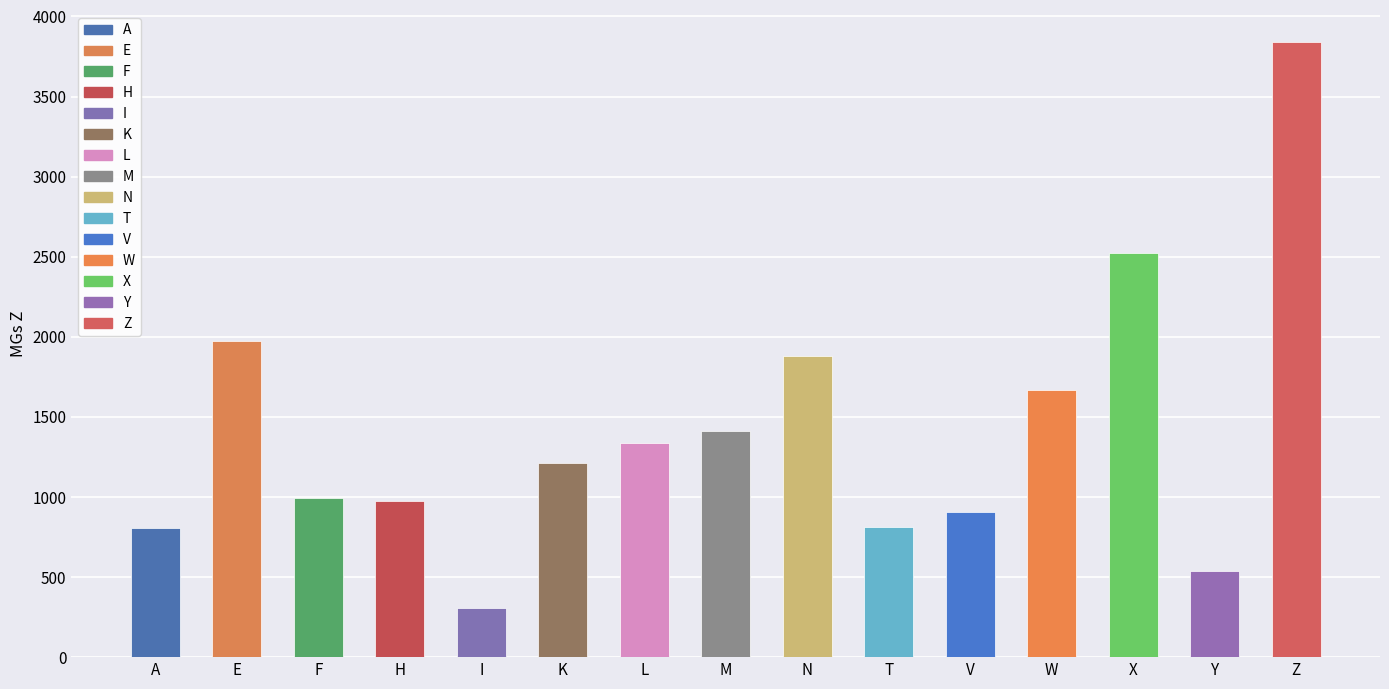

Approximately how many times larger is the value at F compared to X?

0.4